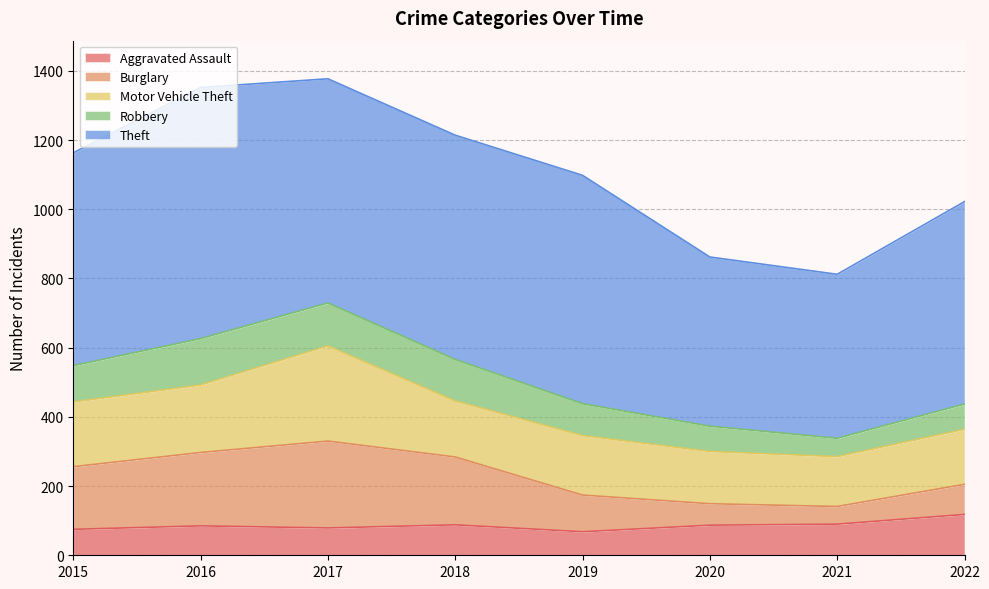

What are all the series names shown in the legend?

Aggravated Assault, Burglary, Motor Vehicle Theft, Robbery, Theft